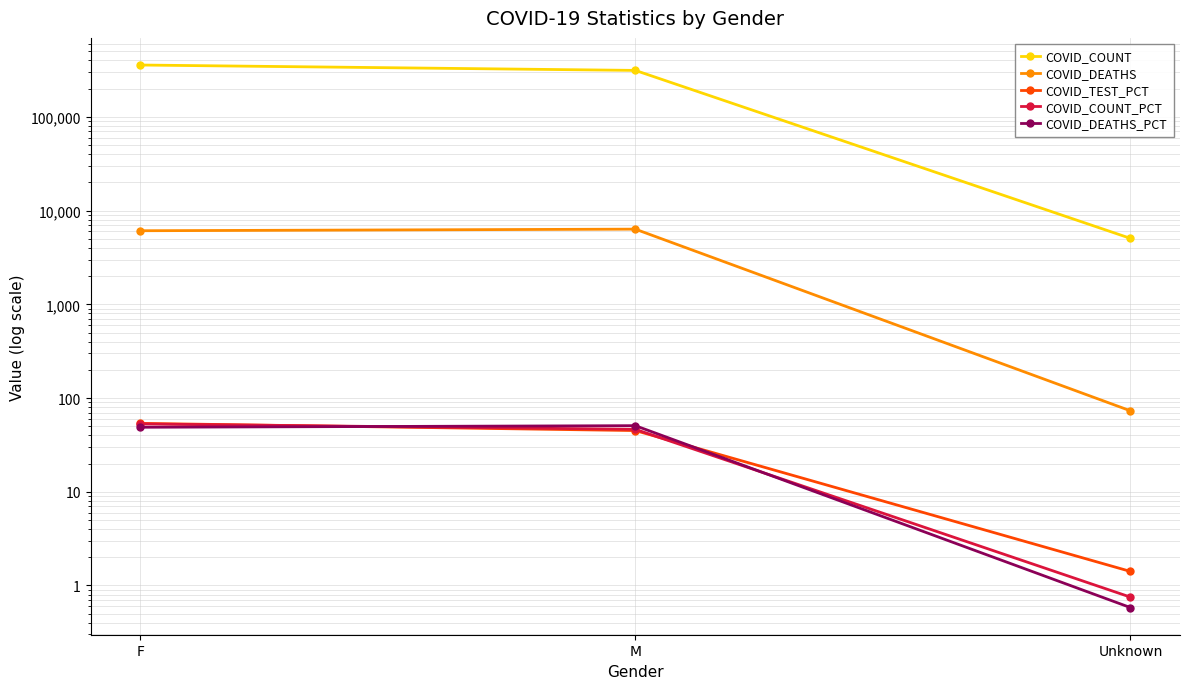

How many lines are shown in the chart?

5